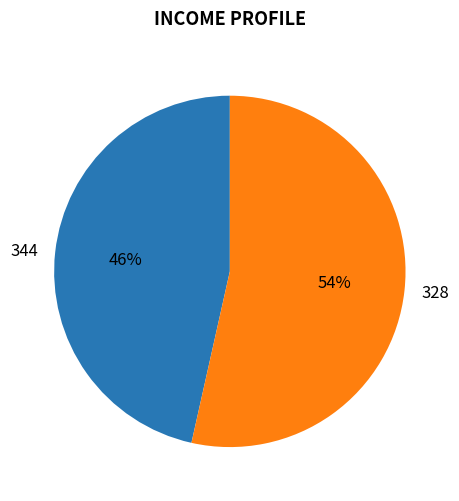

Is the sum of 328 and 344 greater than half?

Yes